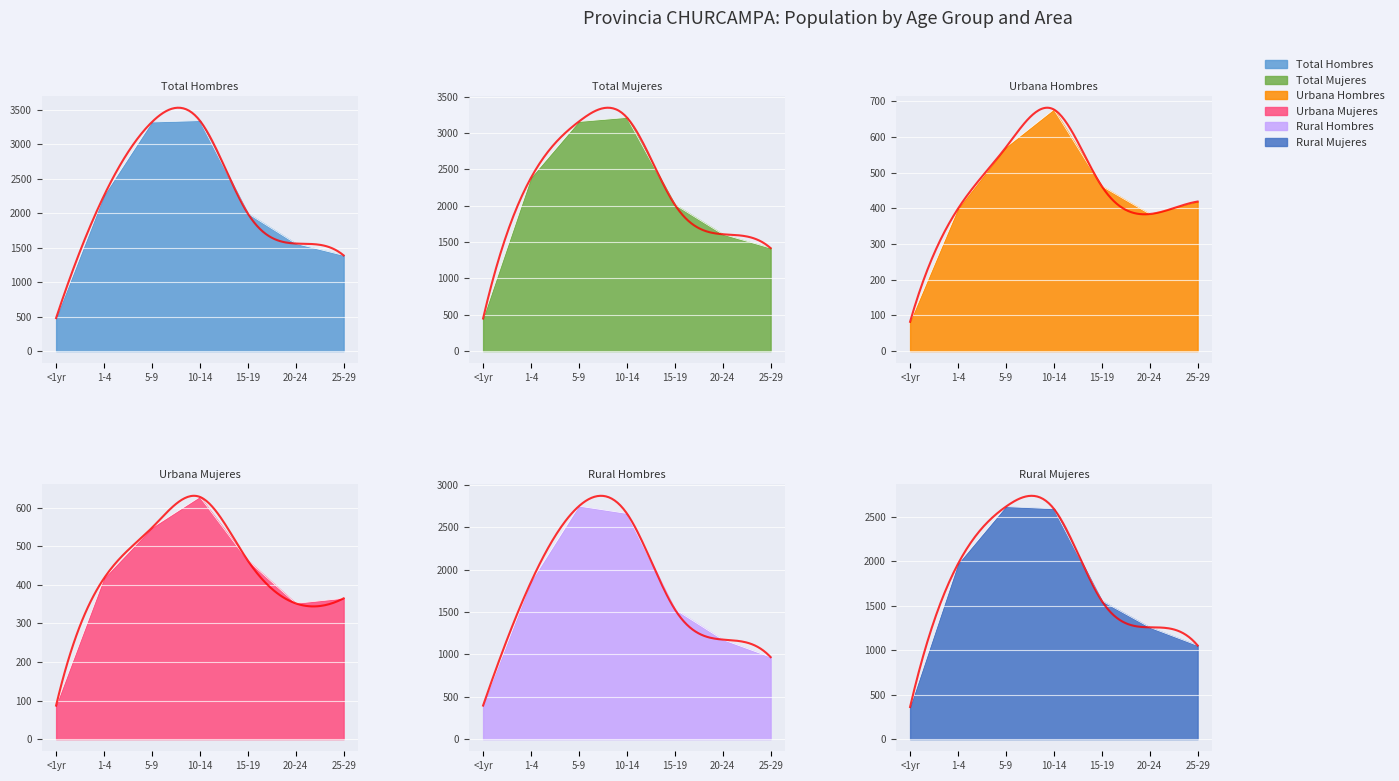

At which label is Total Hombres closest to 1669?

20-24